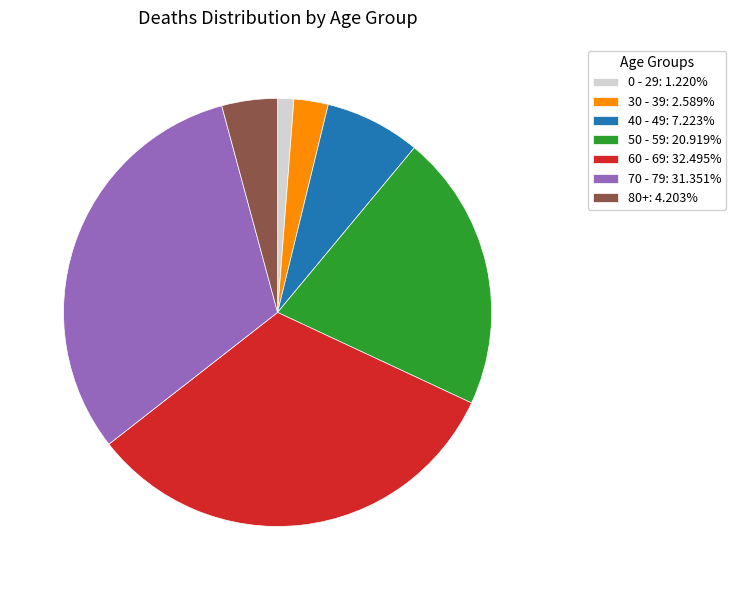

How many slices are in this pie chart?

7